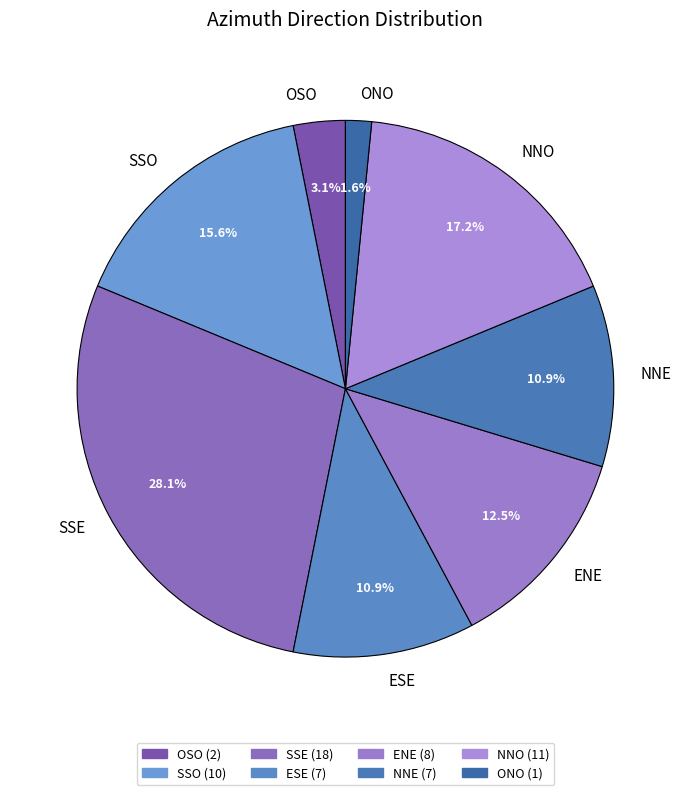

To the nearest percent, what is the difference between the largest and smallest slice percentages?

27%